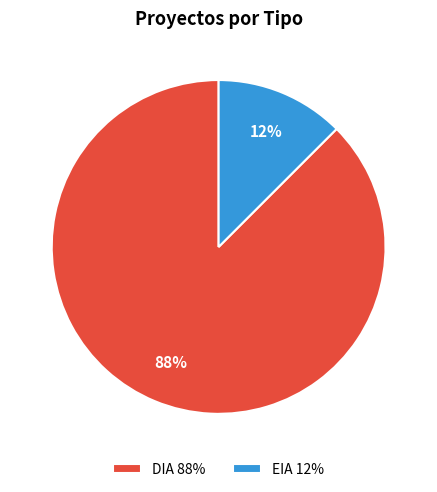

To the nearest percent, what is the combined percentage of DIA 88% and EIA 12%?

100%